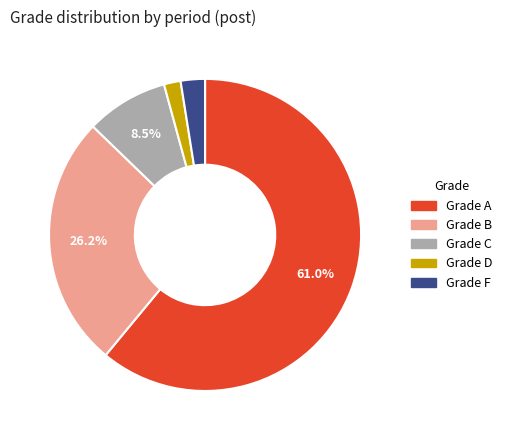

Count the number of slices in the pie.

5